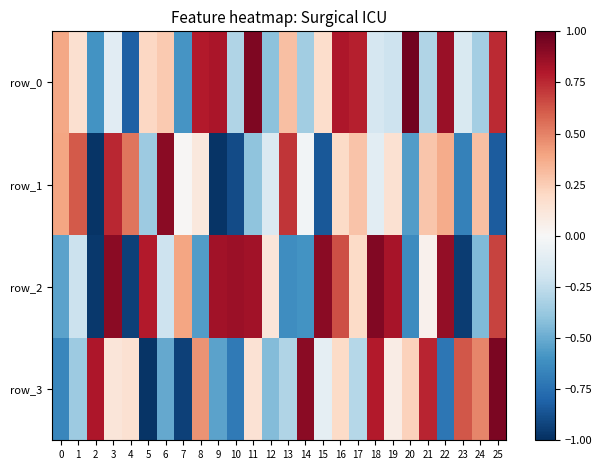

The row_0 series shows -0.6 at 7. True or false?

True